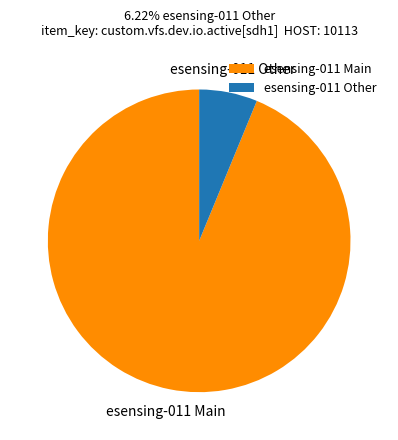

Which slice is the smallest?

esensing-011 Other